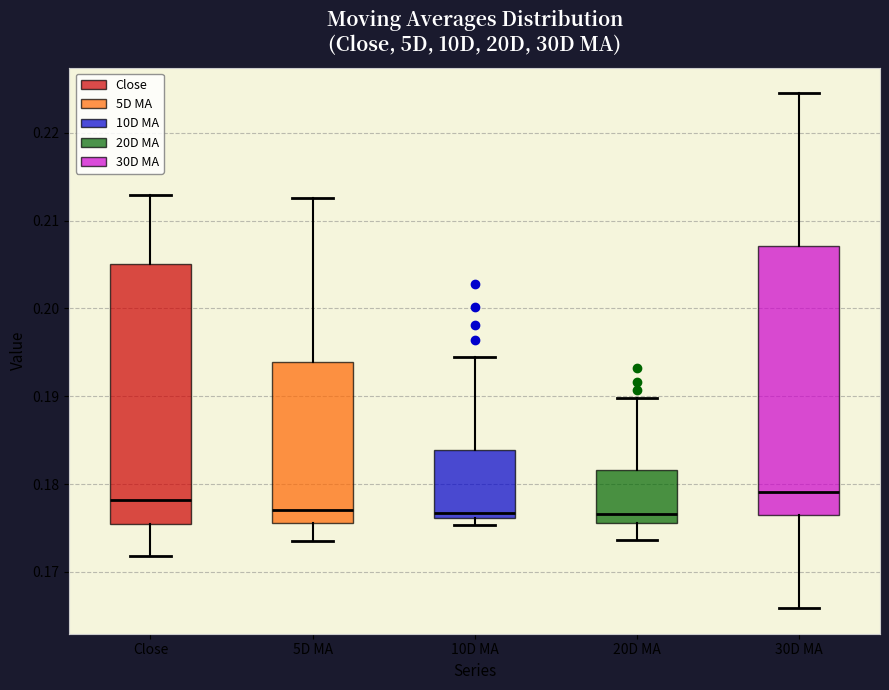

Reading left to right, read every box against the y-axis: the position of its median line, the range the box covers, and the ends of its whiskers. The values are not printed on the chart, so give them approximately, as read against the axis.

Close: median 0.178, box 0.175 to 0.205, whiskers 0.172 to 0.213
5D MA: median 0.177, box 0.176 to 0.194, whiskers 0.174 to 0.213
10D MA: median 0.177, box 0.176 to 0.184, whiskers 0.175 to 0.194
20D MA: median 0.177, box 0.176 to 0.182, whiskers 0.174 to 0.190
30D MA: median 0.179, box 0.177 to 0.207, whiskers 0.166 to 0.224